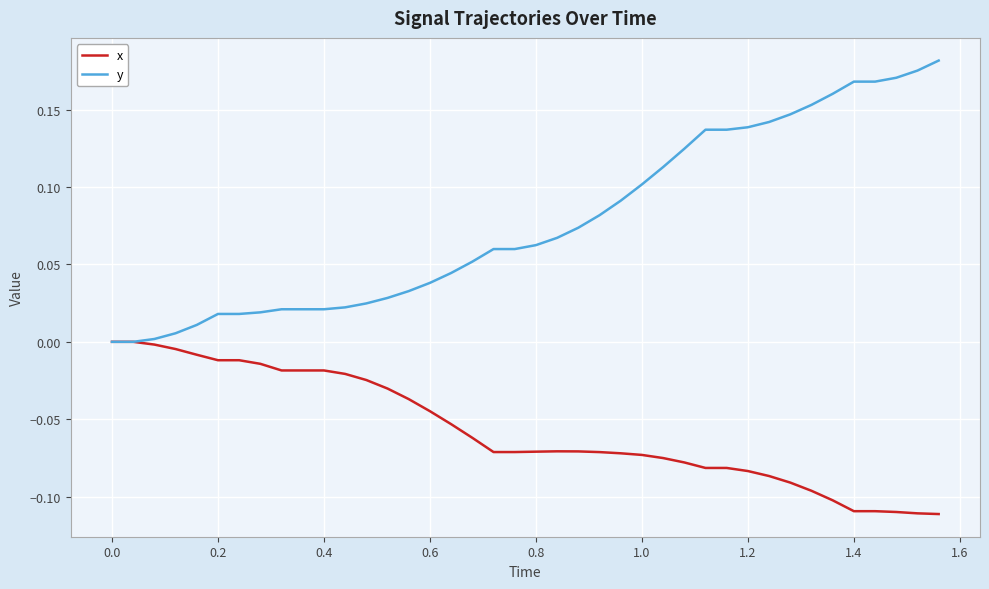

Which series has the largest total across all categories?

y